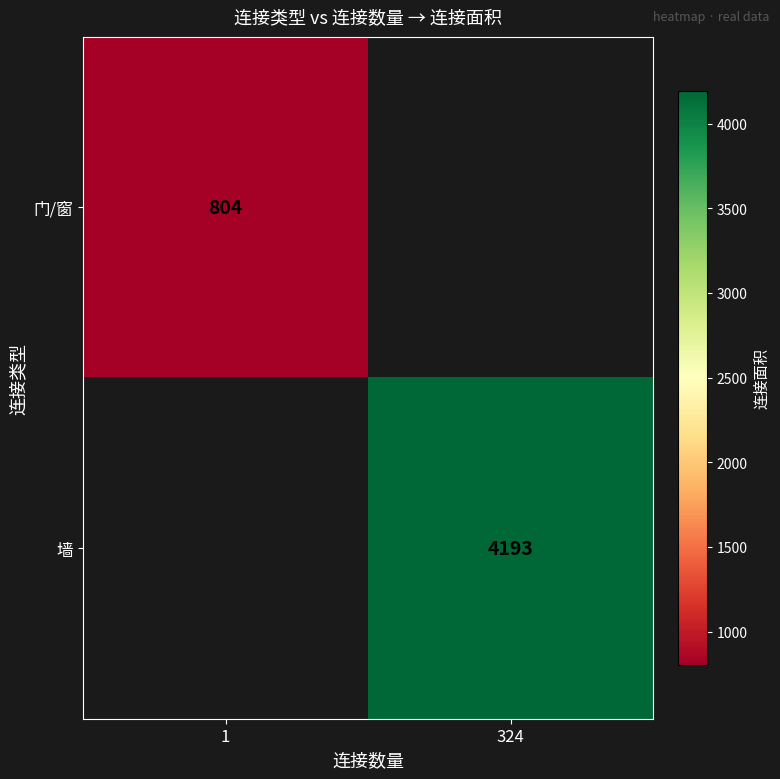

Is the value of 门/窗 at 1 greater than the value of 墙 at 324?

No